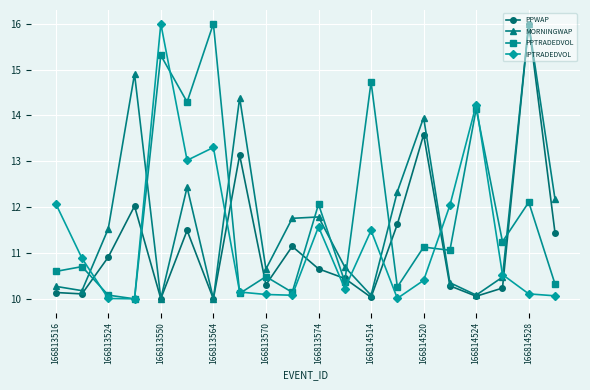

True or false: PPWAP and IPTRADEDVOL cross at least once.

True